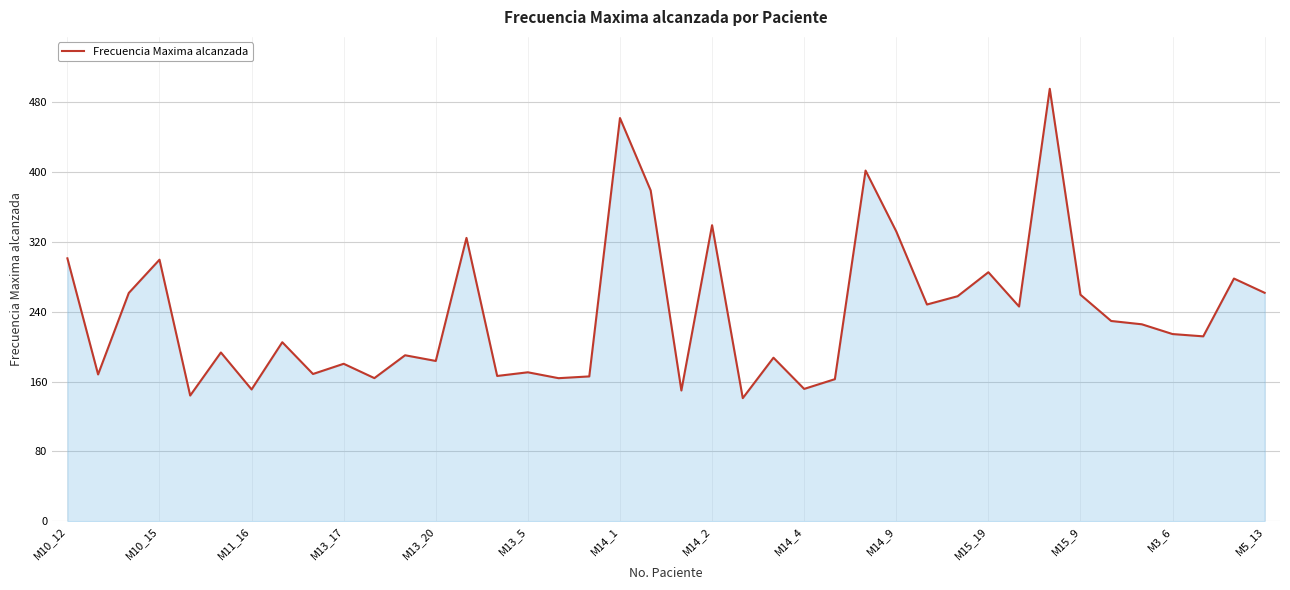

What is the smallest value displayed?

141.1